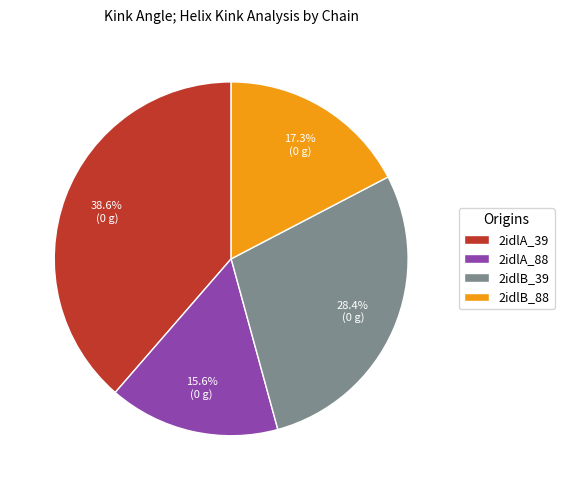

Does 2idlA_88 represent more than half of the total?

No